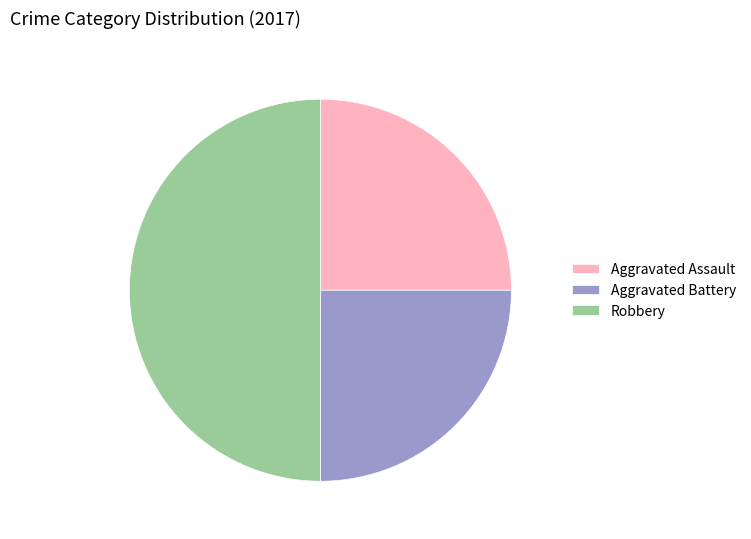

Approximately how many times larger is the value at Aggravated Battery compared to Robbery?

0.5